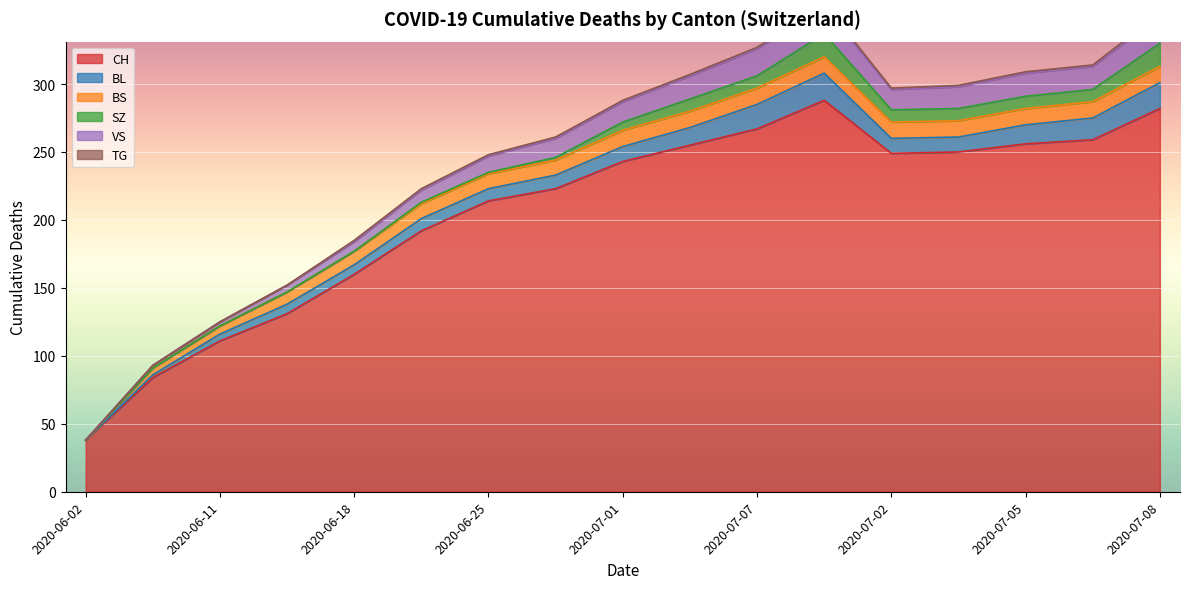

Reading left to right, transcribe all the data shown in this chart.

CH: 38	84	111	131	160	192	214	223	243	255	267	288	249	250	256	259	282
BL: 0	2	5	7	7	9	9	10	11	13	18	20	11	11	14	16	19
BS: 0	5	6	9	10	11	11	11	12	12	12	12	12	12	12	12	12
SZ: 0	0	0	0	0	1	1	2	6	9	9	17	9	9	9	9	17
VS: 0	2	3	5	7	9	12	14	15	17	20	20	15	16	17	17	20
TG: 0	0	0	0	1	1	1	1	1	1	1	2	1	1	1	1	2